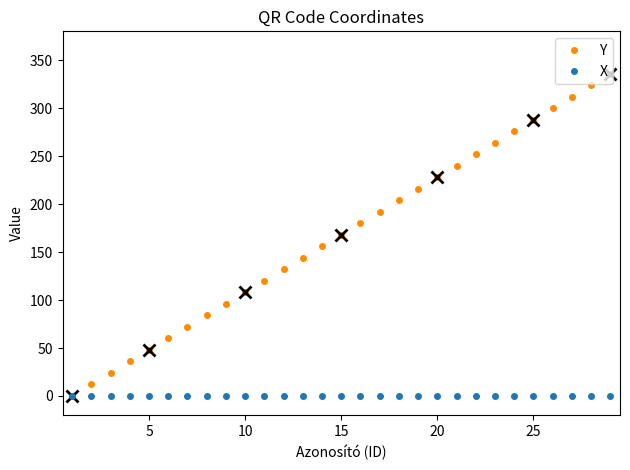

What is the highest value of the Y series?

336